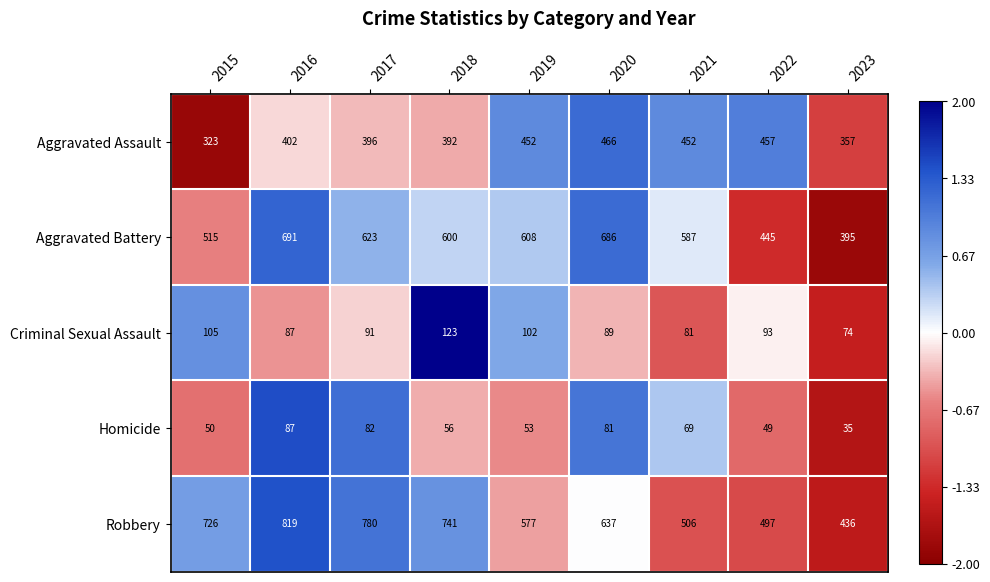

Which series has the largest total across all categories?

Robbery